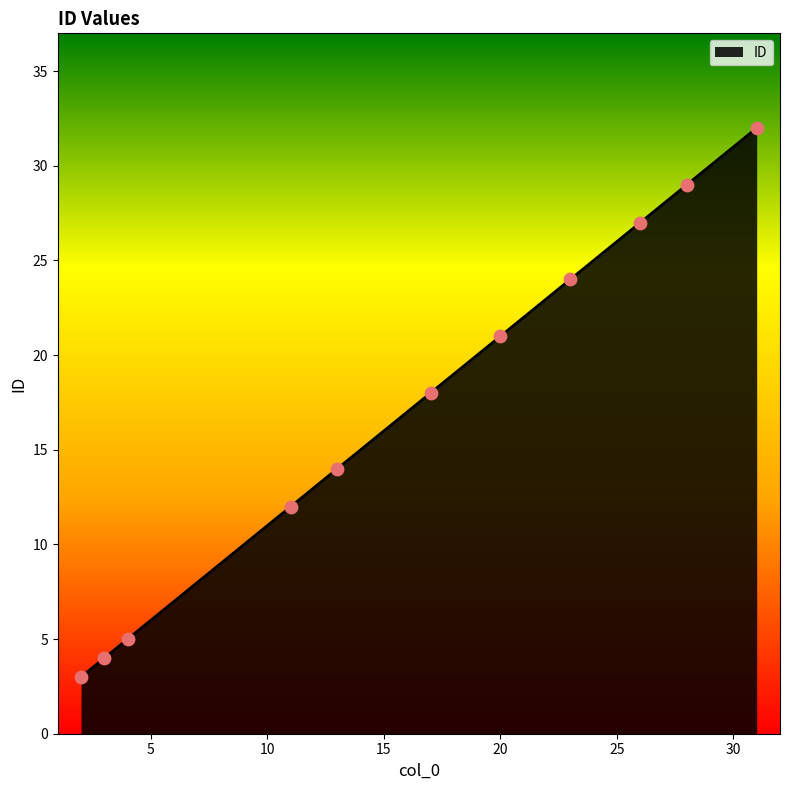

What is the greatest value displayed?

32